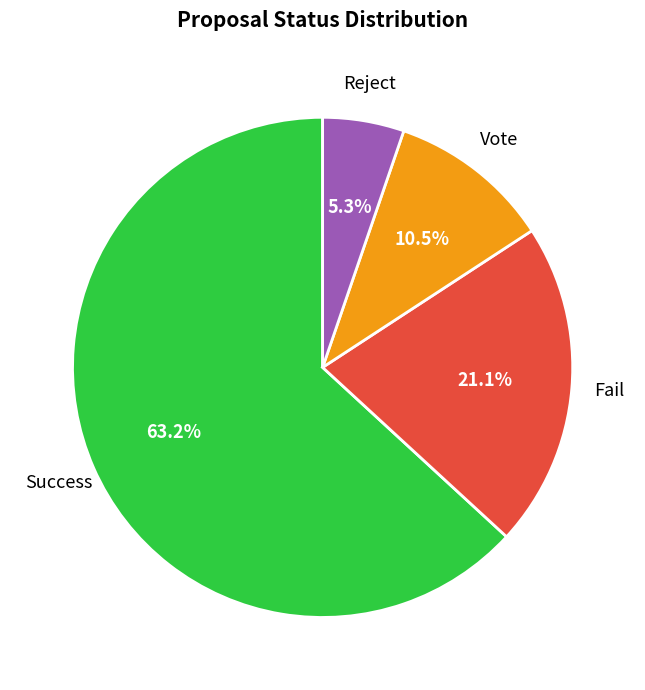

To the nearest percent, what is the difference between the largest and smallest slice percentages?

58%